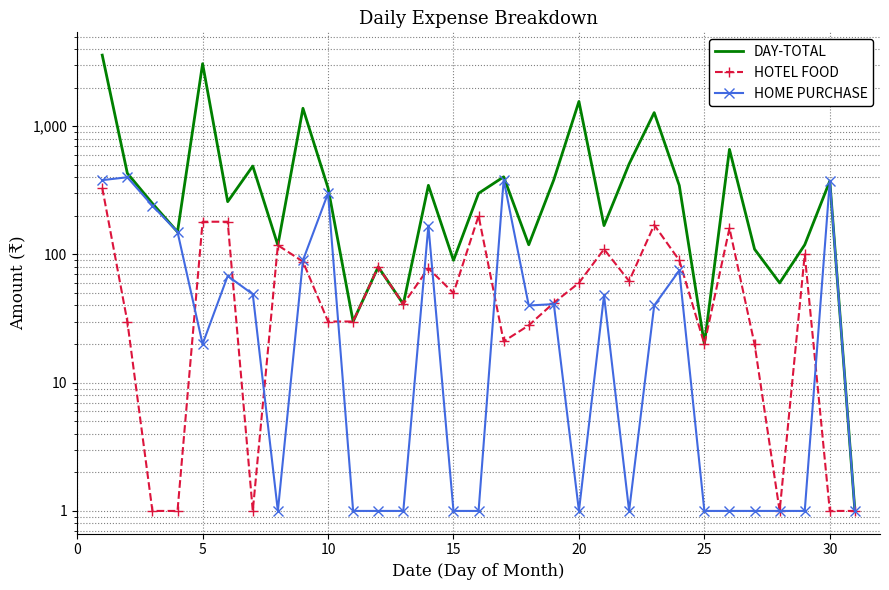

The value of HOTEL FOOD at 16 is 9. True or false?

False